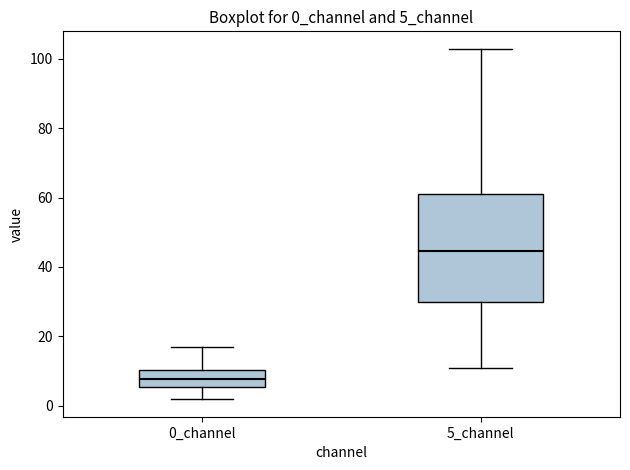

Which box is the tallest, from its lower edge to its upper edge?

5_channel